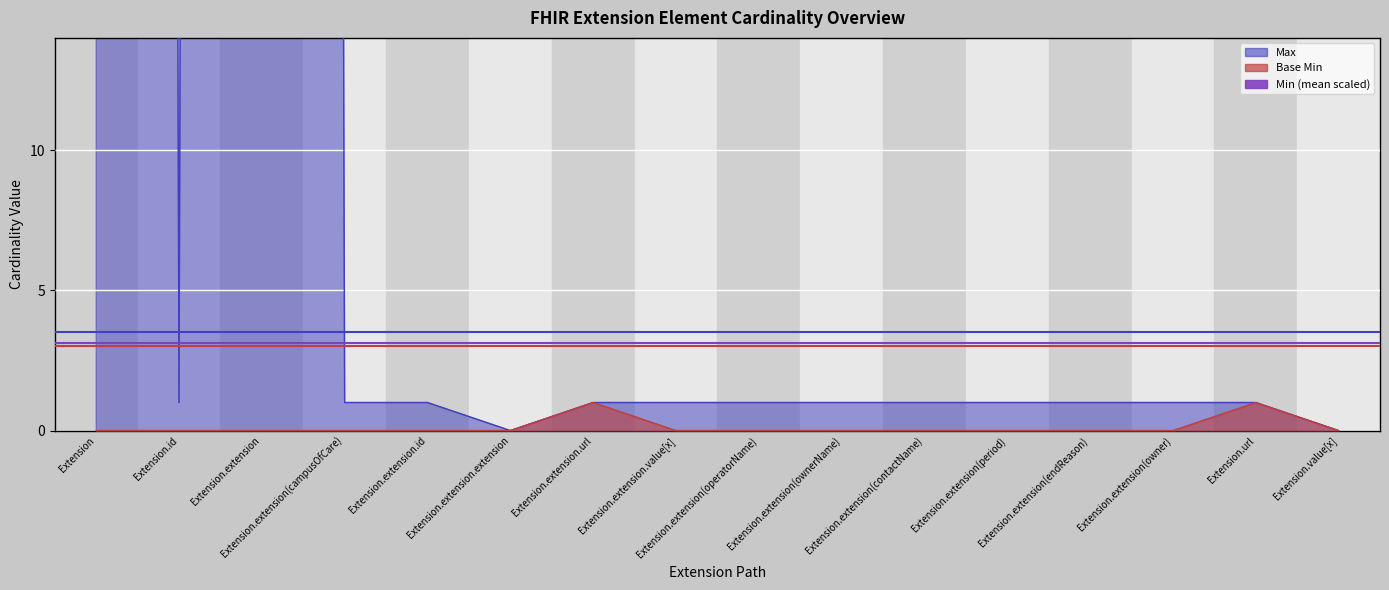

What is the total value across all series at Extension.url?

2